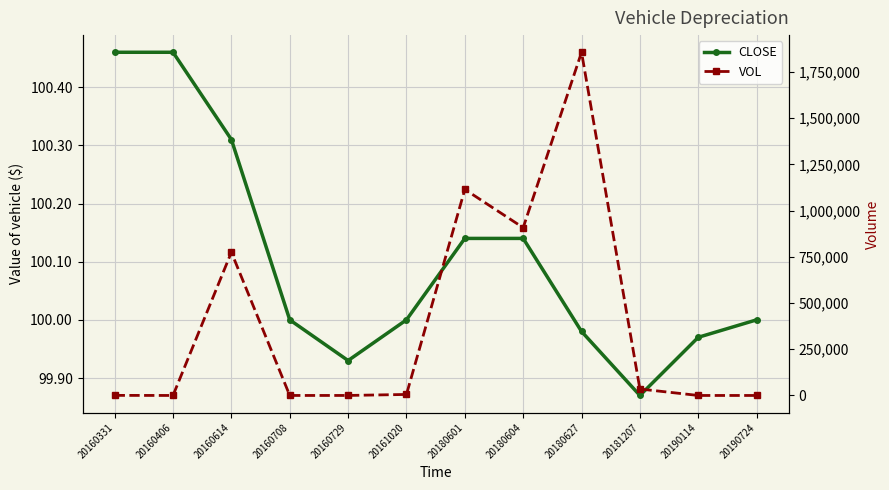

Which series ends up on top after the final intersection of CLOSE and VOL?

CLOSE